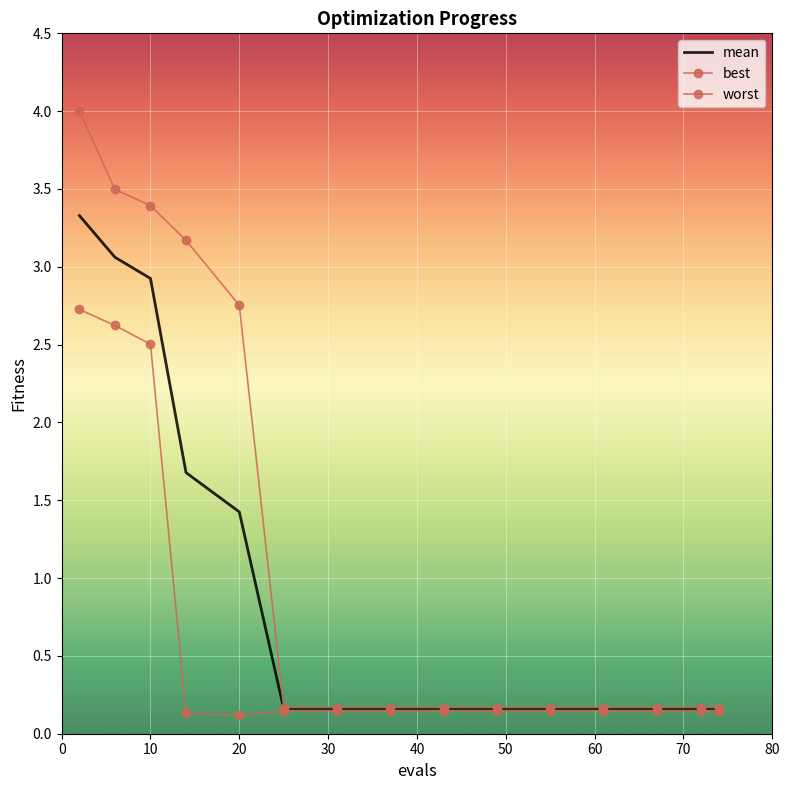

True or false: best and mean cross at least once.

False